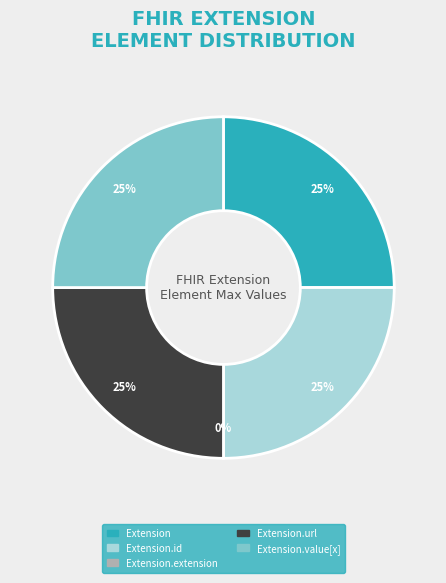

Rank the categories by value from highest to lowest.

Extension, Extension.id, Extension.url, Extension.value[x], Extension.extension